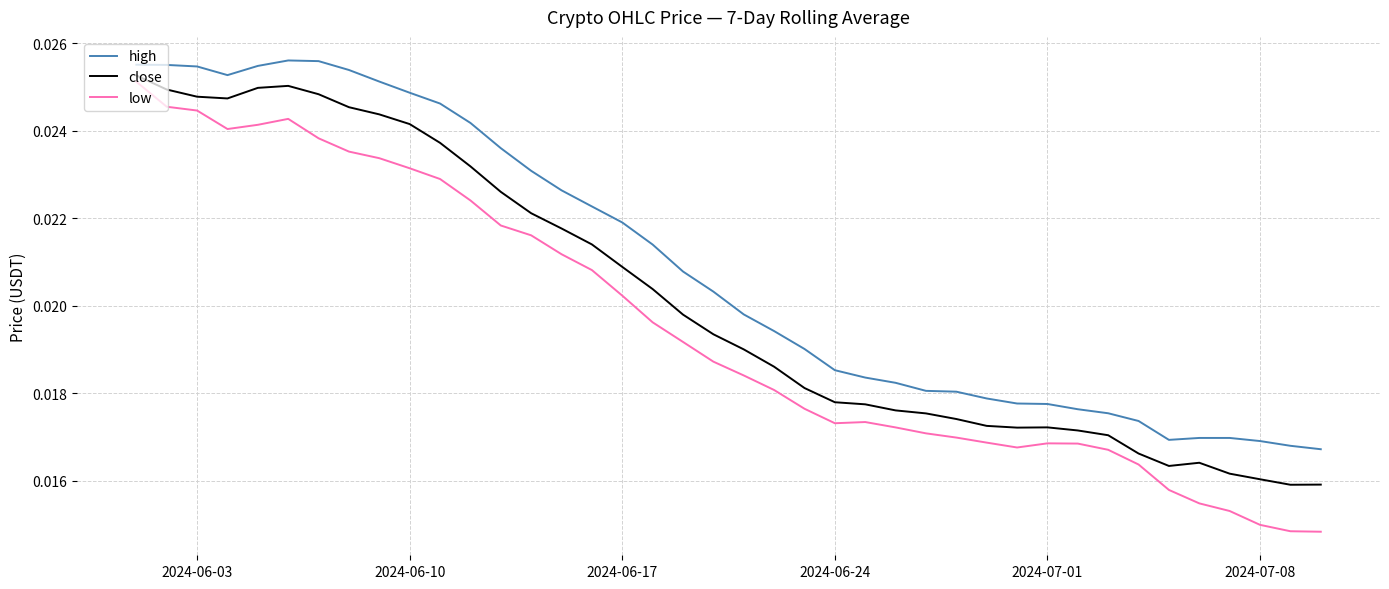

Which series has the largest total across all categories?

high